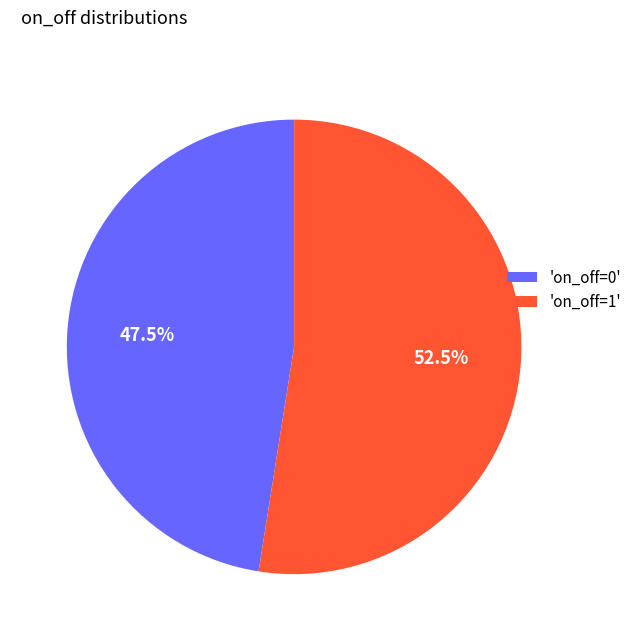

Is there a majority slice in this chart?

Yes